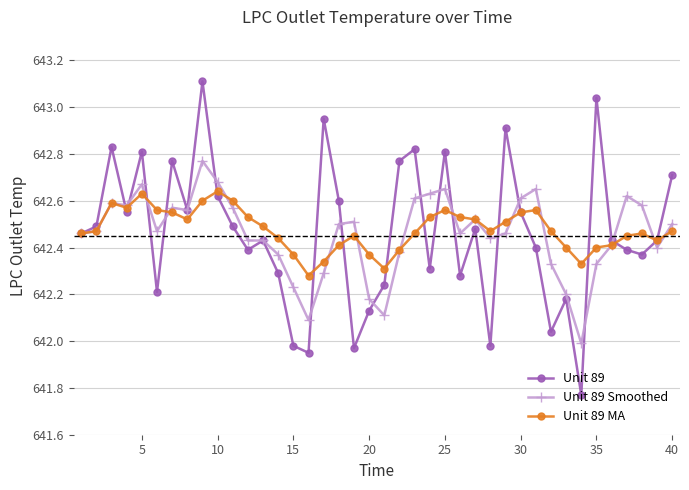

At how many categories does at least one series exceed 642?

40